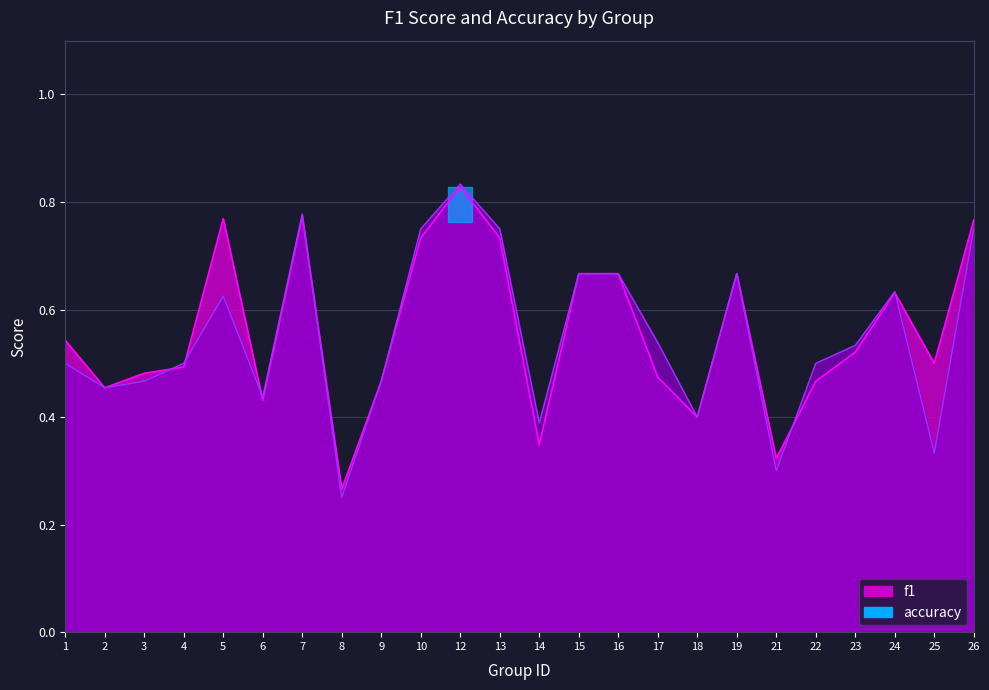

Between 5 and 25, which is larger?

5